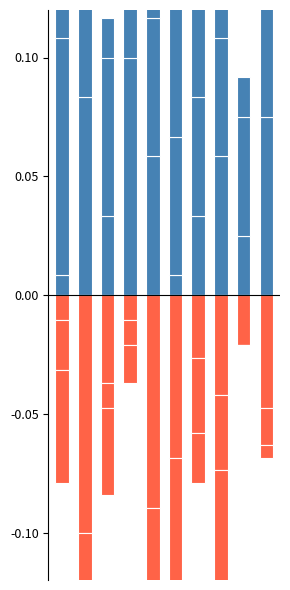

The November 2021 series shows 0.1 at 6. True or false?

False